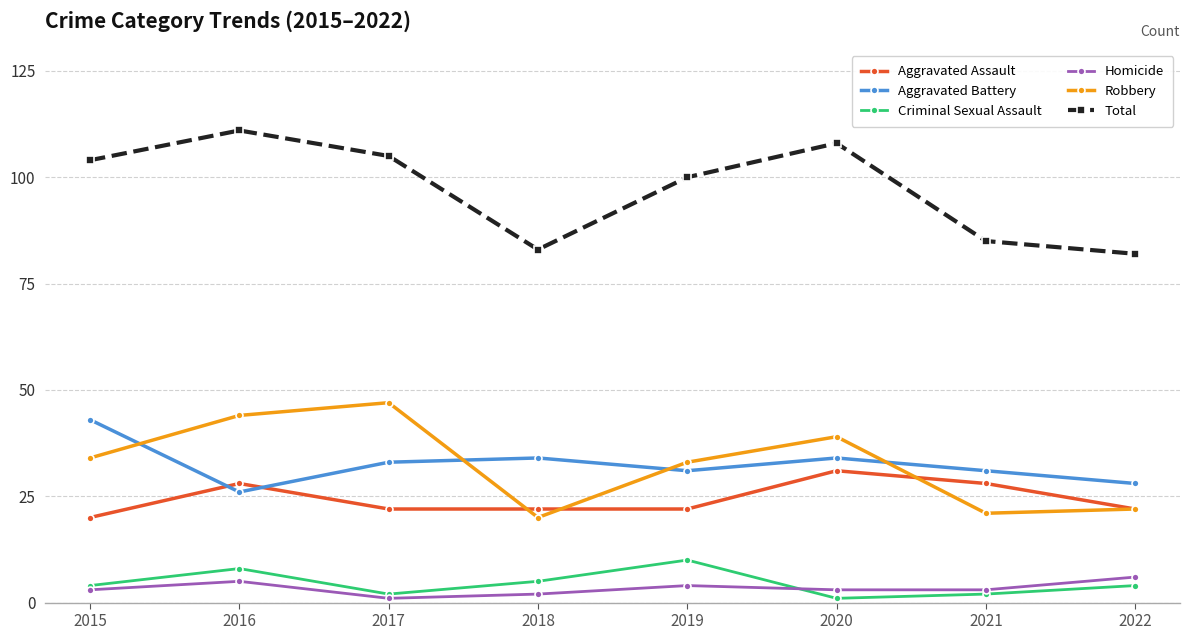

True or false: Robbery has a value of 70 at 2020.

False